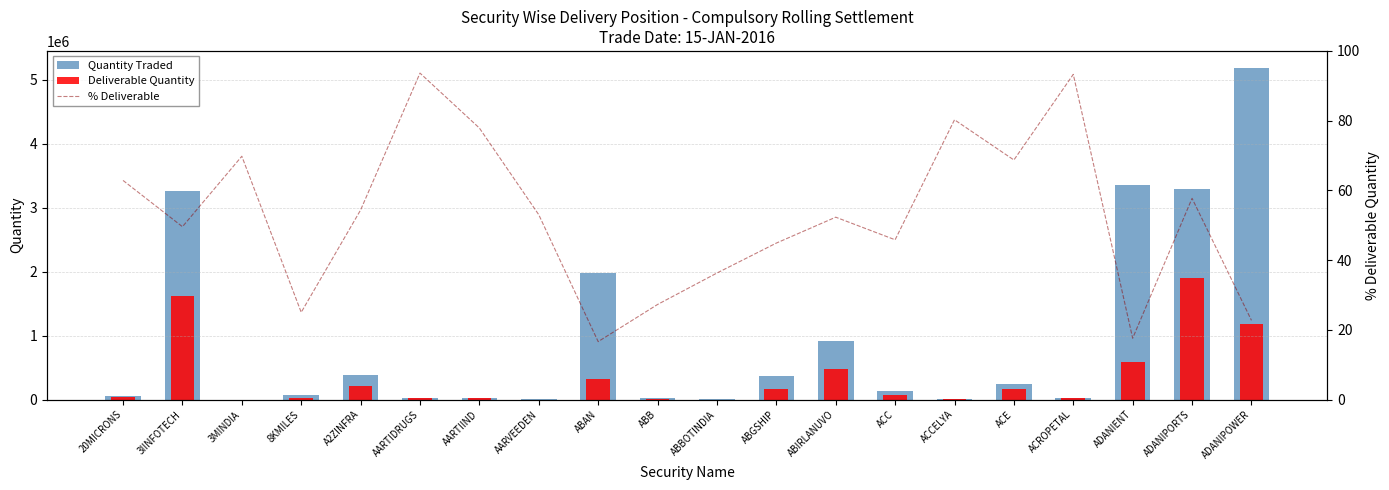

Reading left to right, list all the values displayed in this chart.

Quantity Traded: 20MICRONS=54109.0	3IINFOTECH=3265011.0	3MINDIA=427.0	8KMILES=76969.0	A2ZINFRA=391305.0	AARTIDRUGS=24697.0	AARTIIND=31843.0	AARVEEDEN=1230.0	ABAN=1971019.0	ABB=27082.0	ABBOTINDIA=1397.0	ABGSHIP=375796.0	ABIRLANUVO=912366.0	ACC=141382.0	ACCELYA=6832.0	ACE=241390.0	ACROPETAL=29813.0	ADANIENT=3358140.0	ADANIPORTS=3286291.0	ADANIPOWER=5189549.0
Deliverable Quantity: 20MICRONS=34006.0	3IINFOTECH=1618743.0	3MINDIA=298.0	8KMILES=19259.0	A2ZINFRA=212756.0	AARTIDRUGS=23126.0	AARTIIND=24799.0	AARVEEDEN=652.0	ABAN=327588.0	ABB=7384.0	ABBOTINDIA=507.0	ABGSHIP=168660.0	ABIRLANUVO=477222.0	ACC=64802.0	ACCELYA=5483.0	ACE=165891.0	ACROPETAL=27809.0	ADANIENT=590808.0	ADANIPORTS=1896716.0	ADANIPOWER=1178926.0
% Deliverable: 20MICRONS=62.9	3IINFOTECH=49.6	3MINDIA=69.8	8KMILES=25.0	A2ZINFRA=54.4	AARTIDRUGS=93.6	AARTIIND=77.9	AARVEEDEN=53.0	ABAN=16.6	ABB=27.3	ABBOTINDIA=36.3	ABGSHIP=44.9	ABIRLANUVO=52.3	ACC=45.8	ACCELYA=80.2	ACE=68.7	ACROPETAL=93.3	ADANIENT=17.6	ADANIPORTS=57.7	ADANIPOWER=22.7